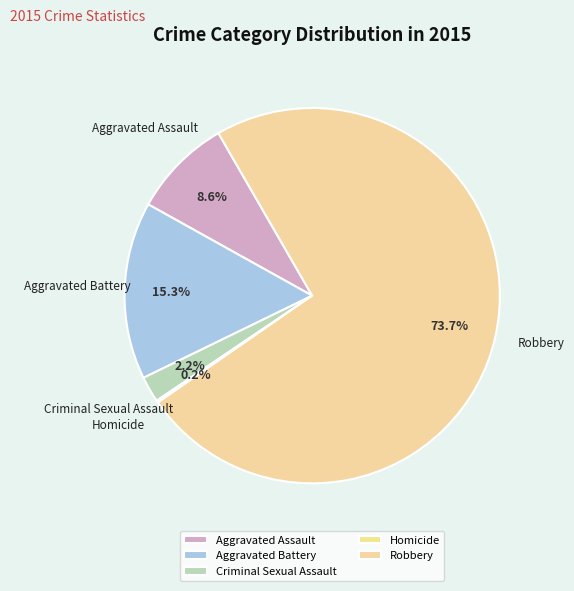

What is the total percentage of Aggravated Assault and Criminal Sexual Assault?

10.8%